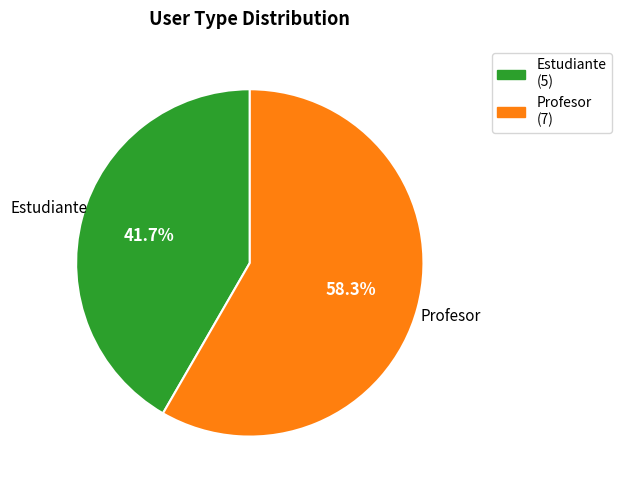

Combined, do Estudiante and Profesor account for over 50%?

Yes